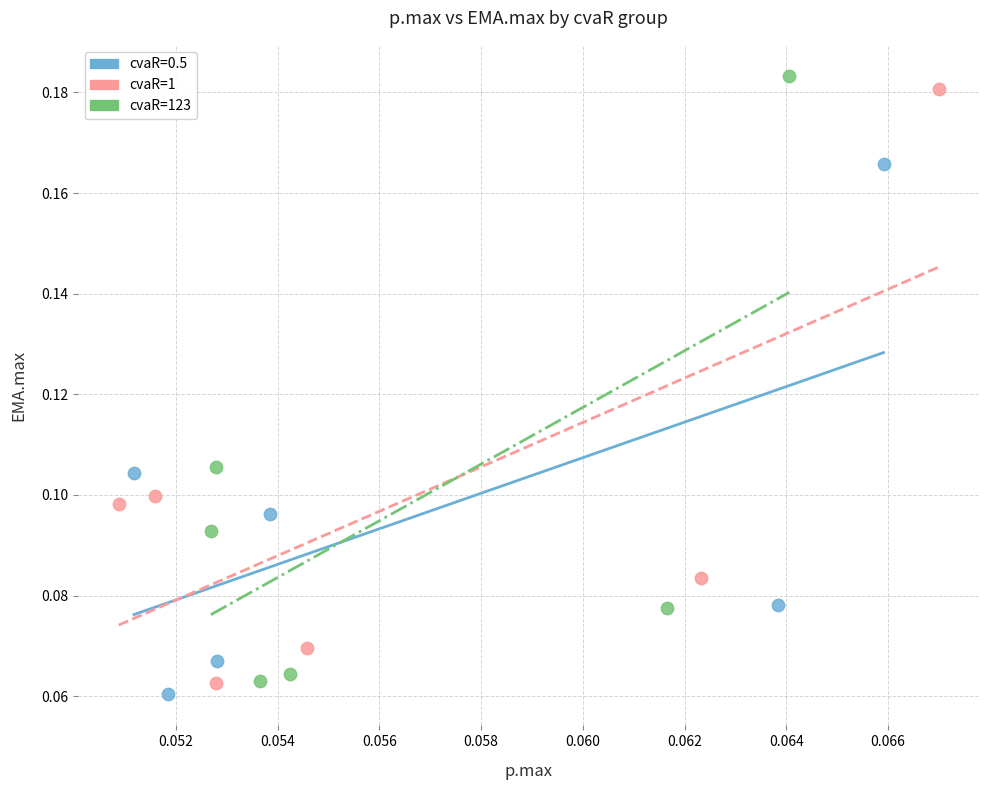

Which series has the widest spread of Y values?

cvaR=123